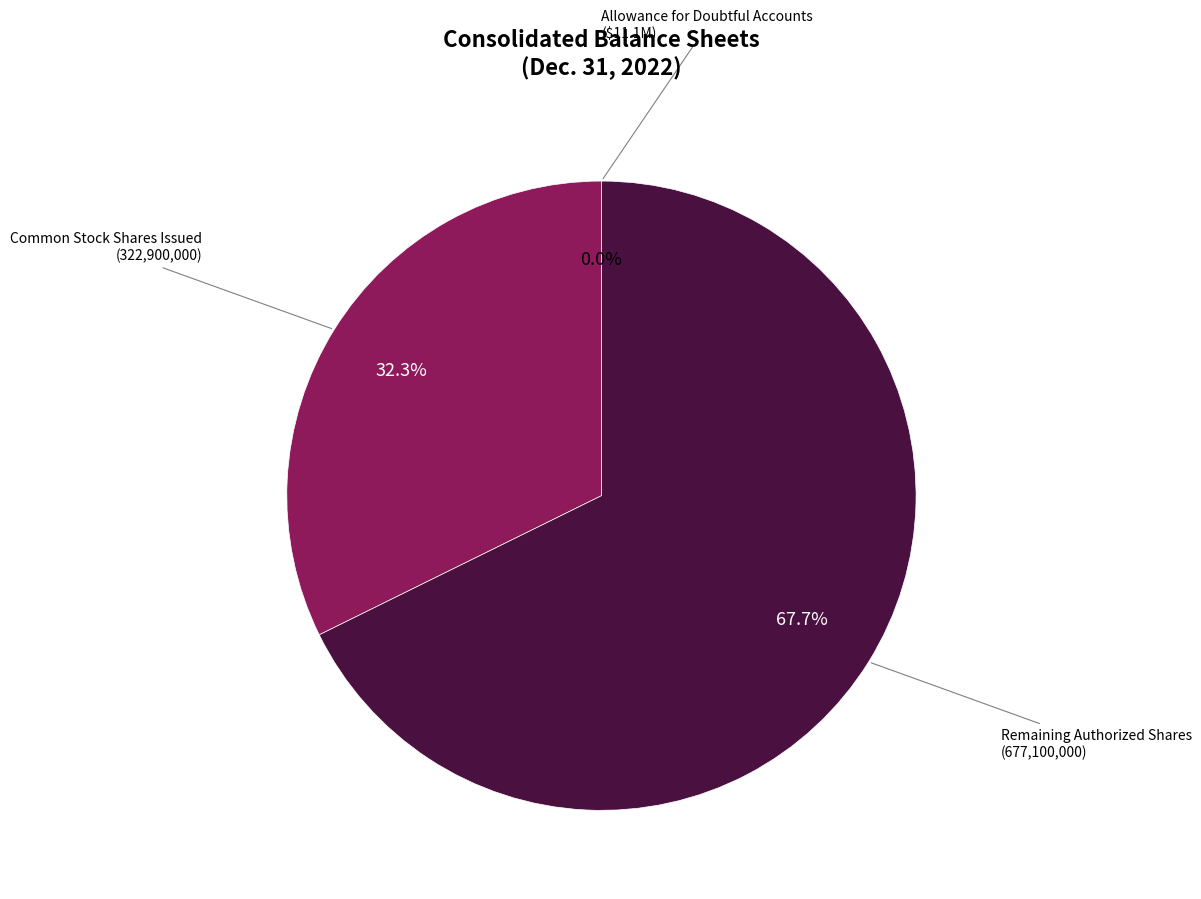

Is it true that Common stock - shares authorized is 89% of the pie?

False